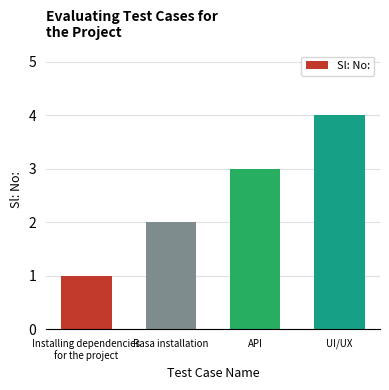

Read the value at UI/UX.

4